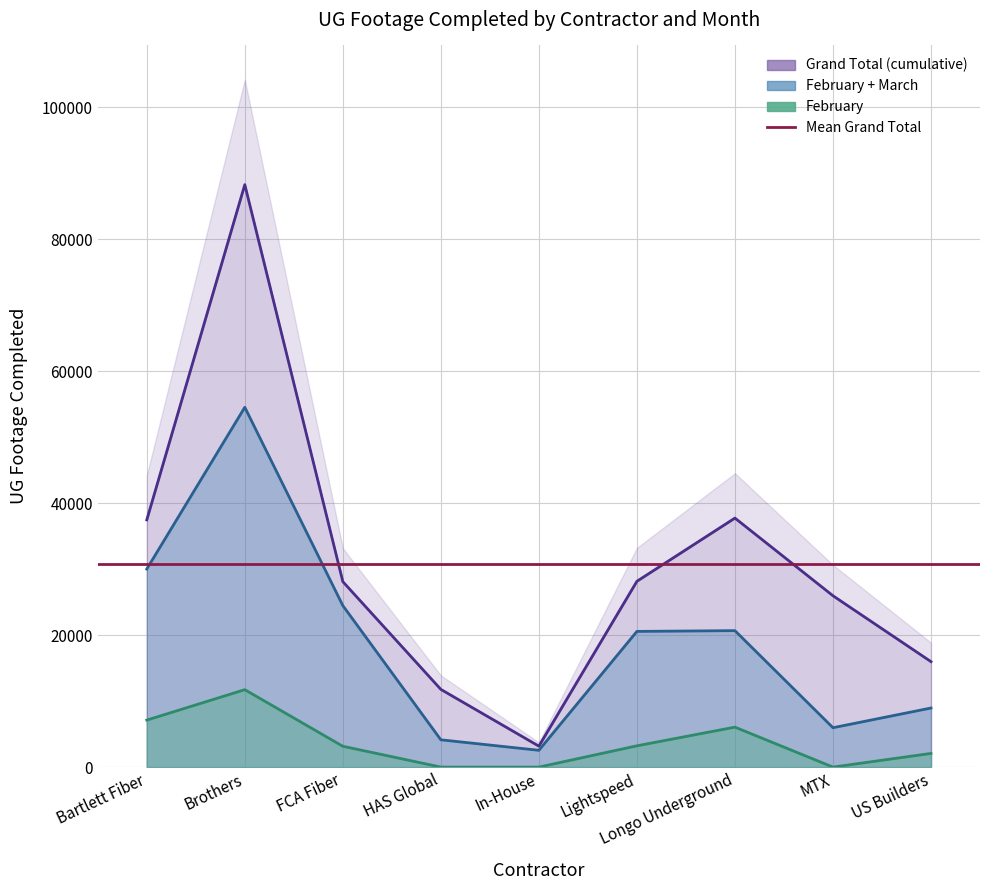

At which category does March reach its first local peak?

Brothers